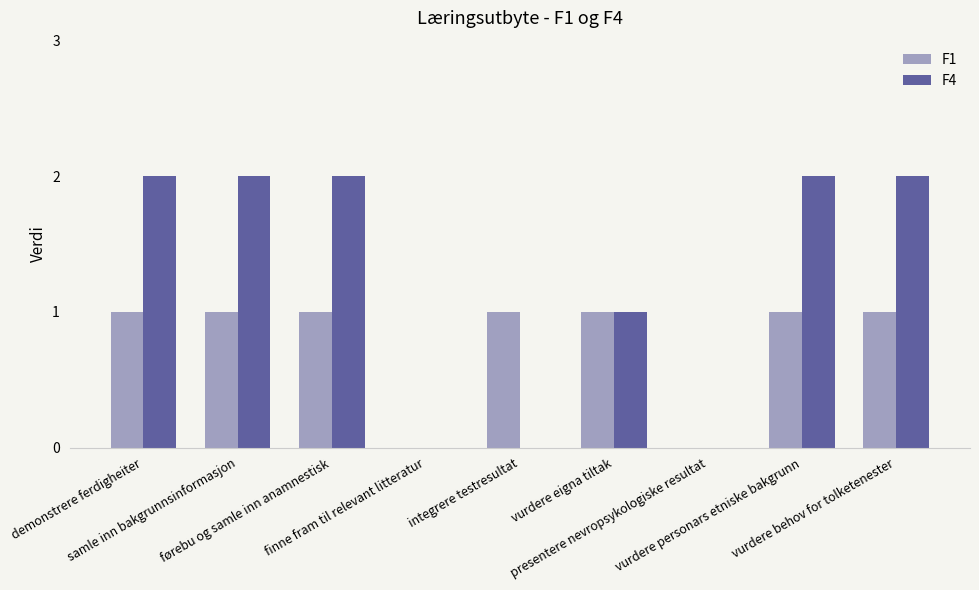

Which series has the largest total across all categories?

F4